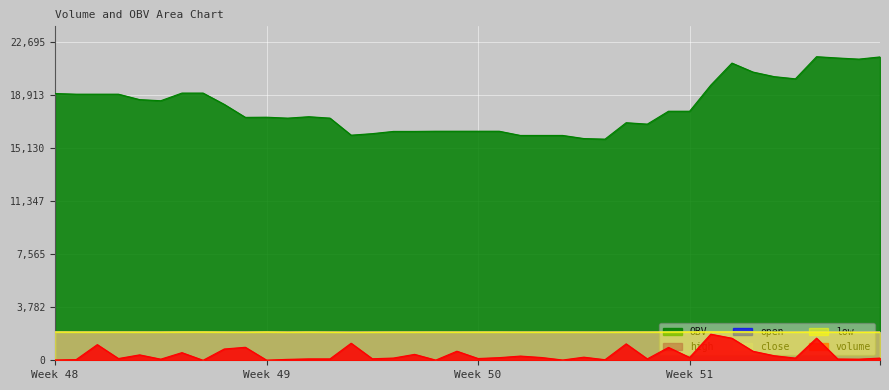

Does the chart display data point markers on the line(s)?

No